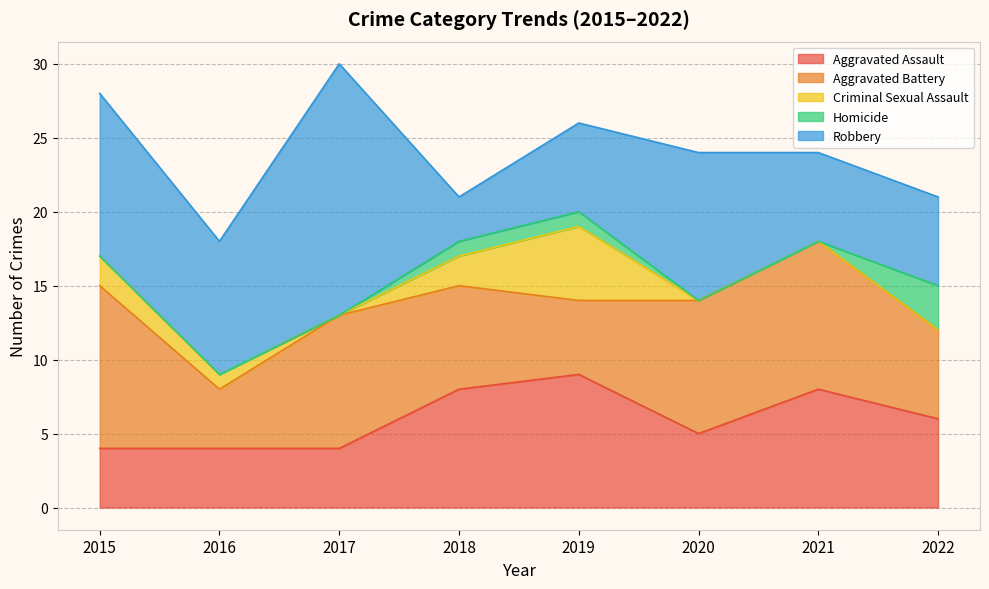

What is the maximum value for Homicide?

3